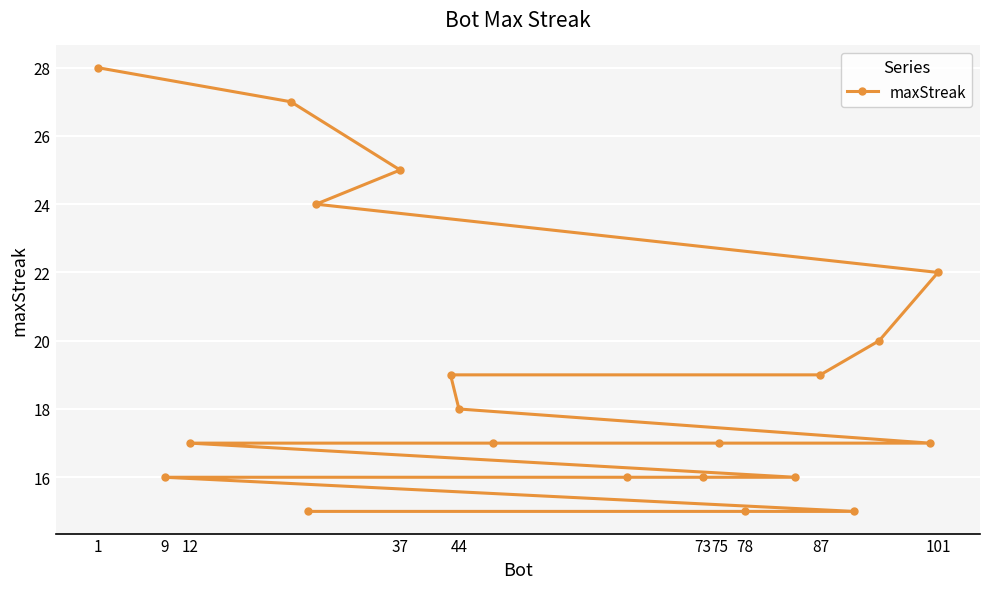

True or false: the data has more than 1 interior local peaks.

False